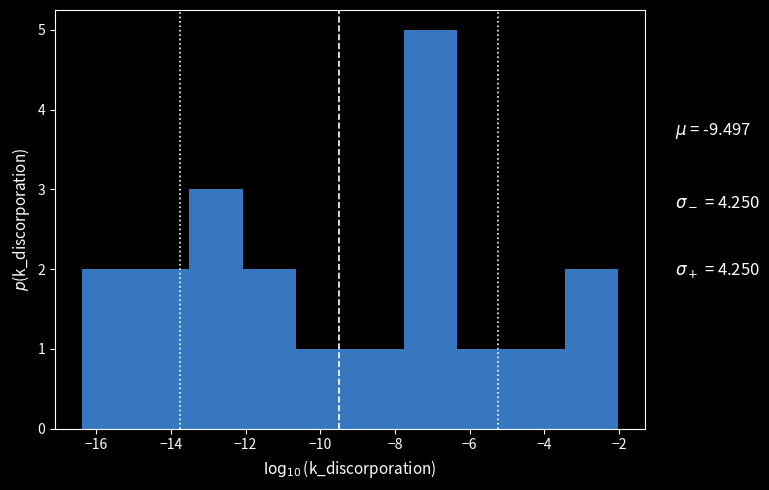

Over which range of the x-axis is the bar tallest?

-7.8 to -6.4